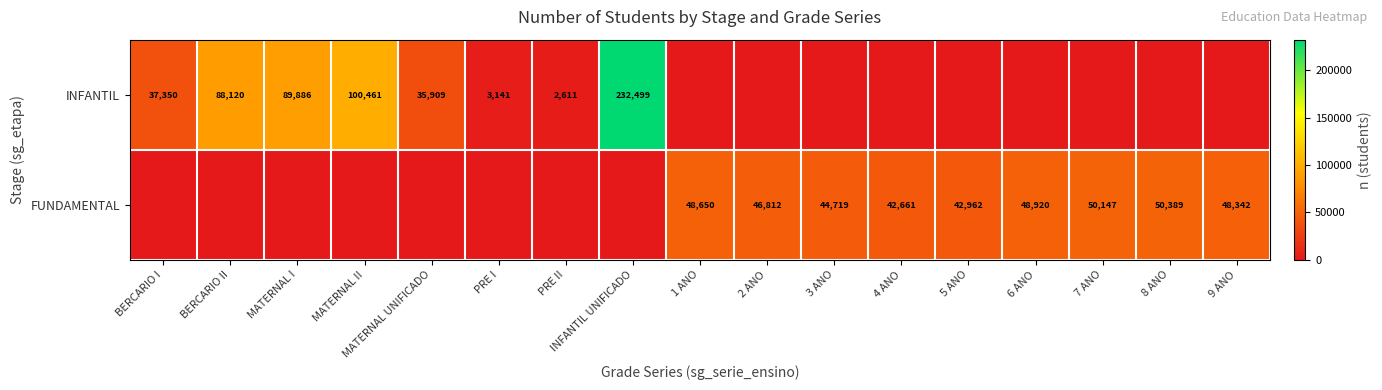

Is it true that FUNDAMENTAL equals 44719 at 3 ANO?

True